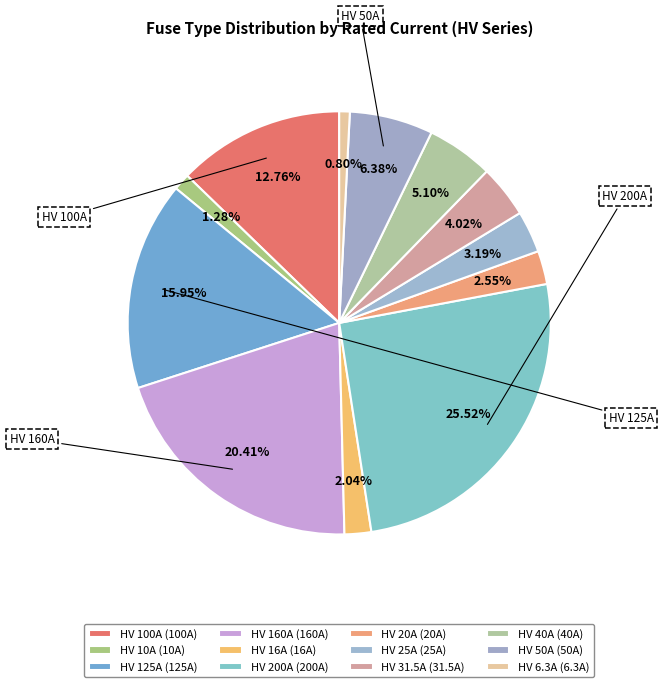

What portion of the pie excludes HV 25A?

96.8%